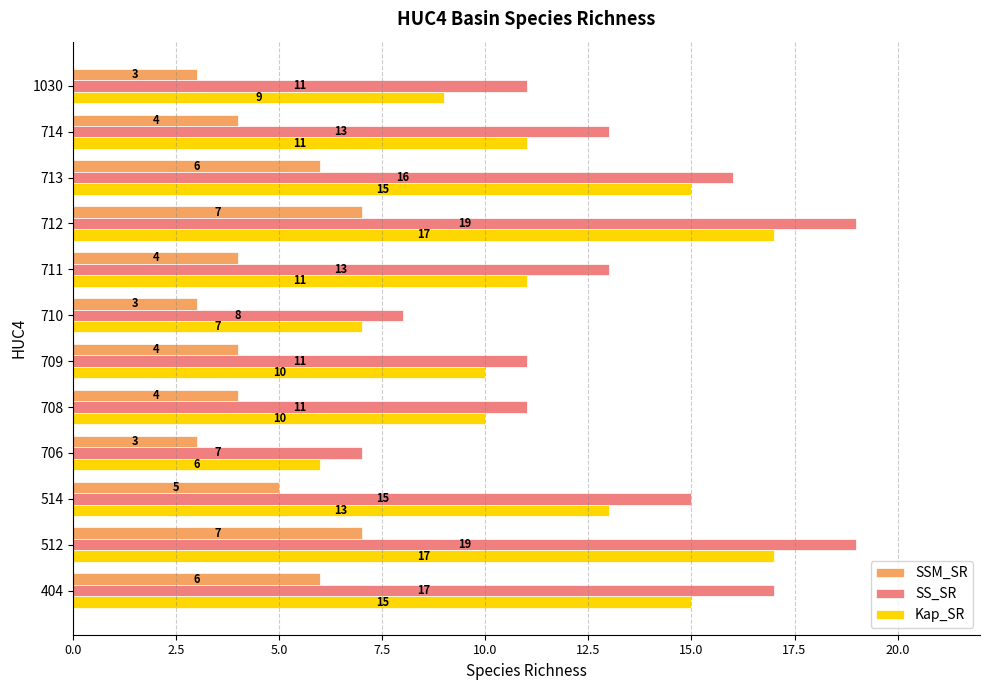

What is the sum of all SSM_SR values?

56